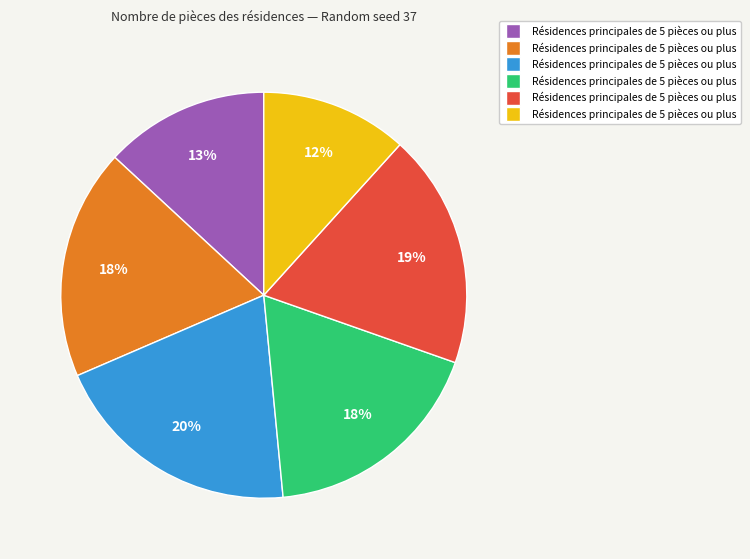

Is there any slice that represents more than half of the pie?

No